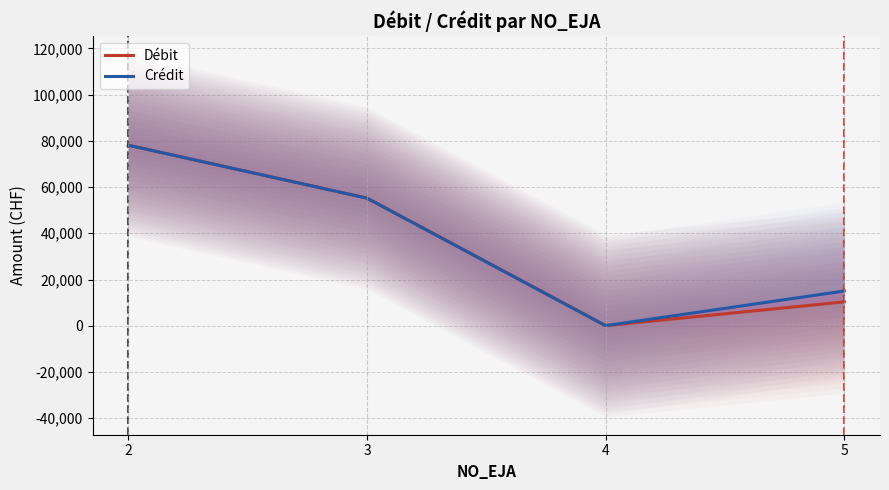

What is the value of the Débit point at the 3rd from the left?

25.0